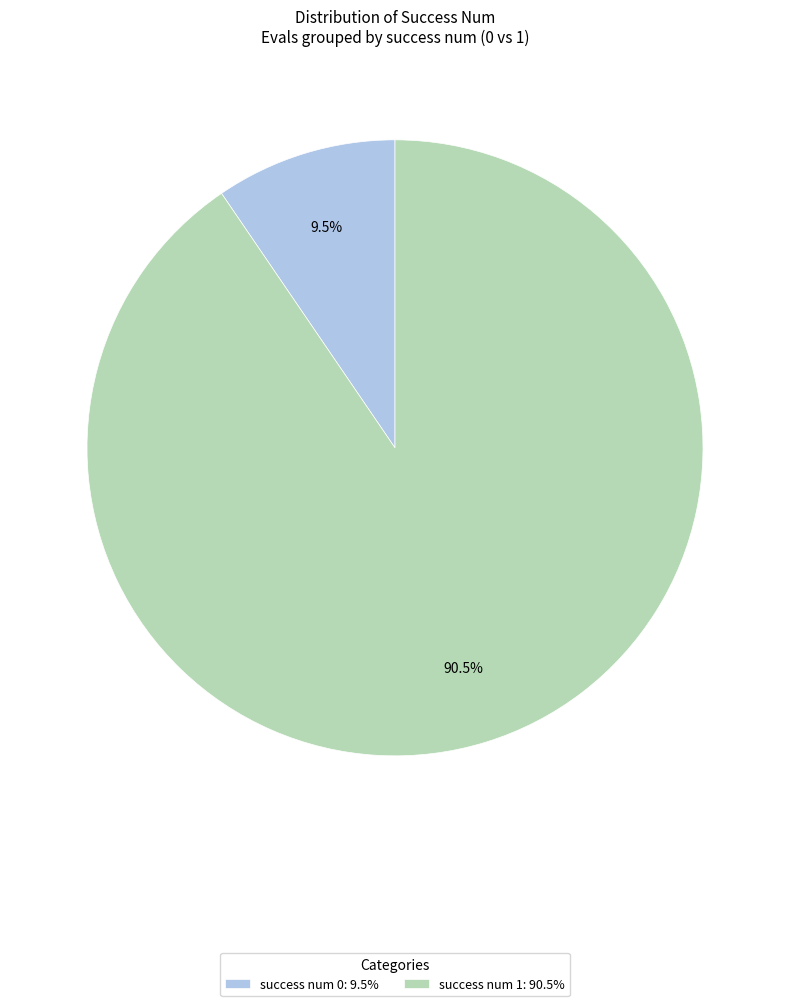

Which has a higher value, success num 0: 9.5% or success num 1: 90.5%?

success num 1: 90.5%